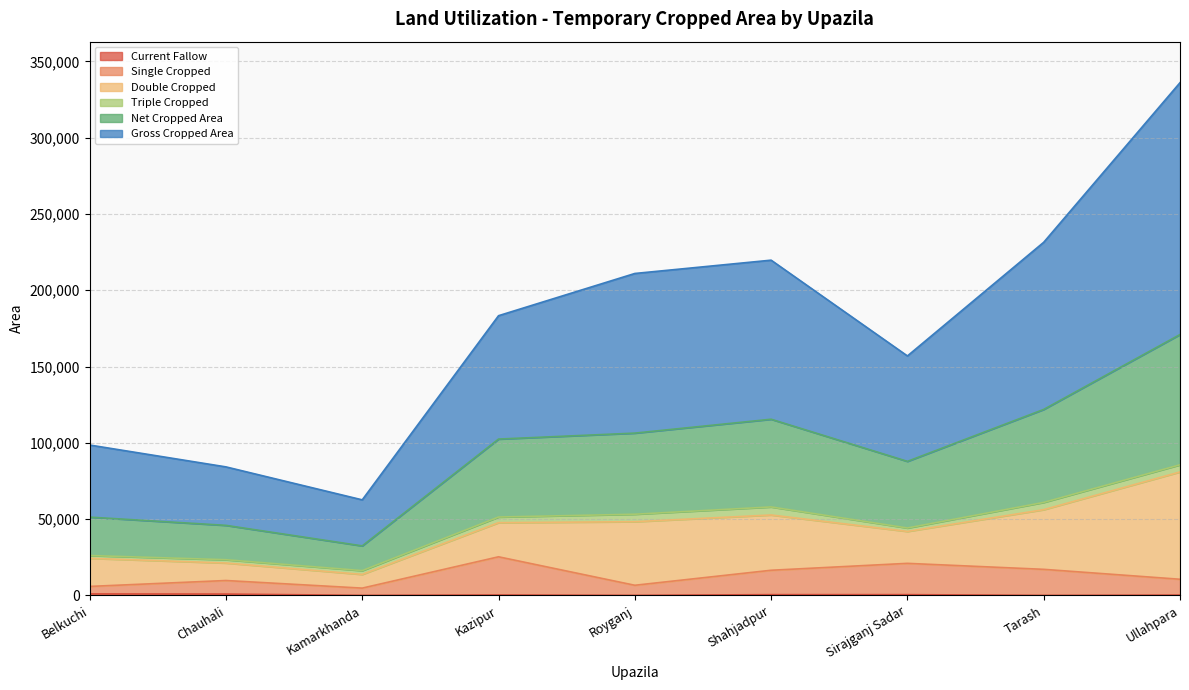

Which category has the lowest value in the Current Fallow series?

Tarash